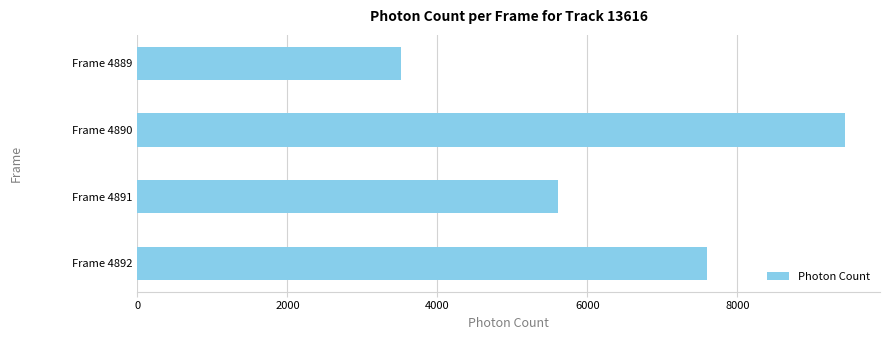

What is the sum of the values at Frame 4892 and Frame 4890?

17022.1